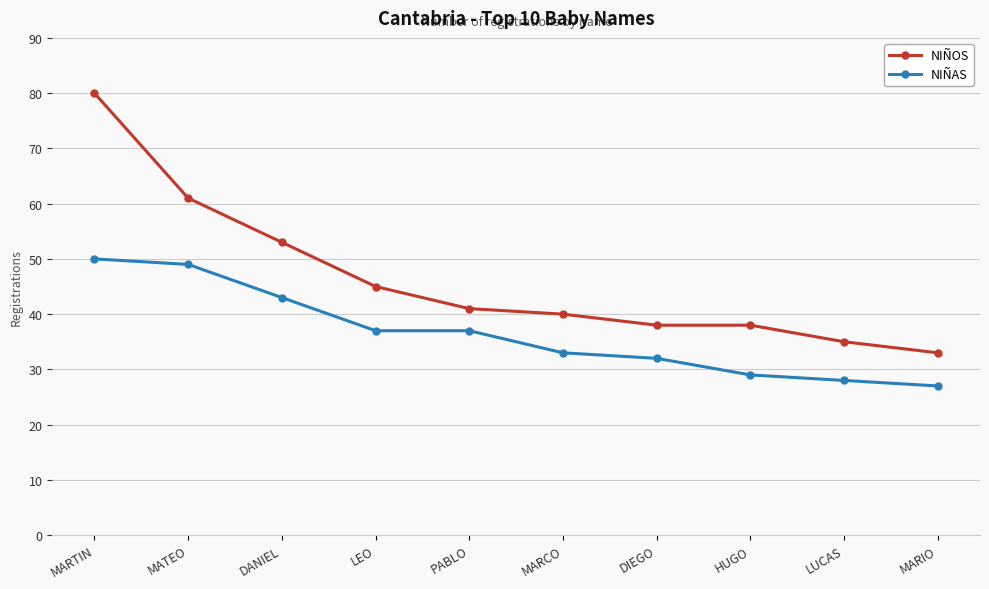

The value of NIÑOS at PABLO is 41. True or false?

True